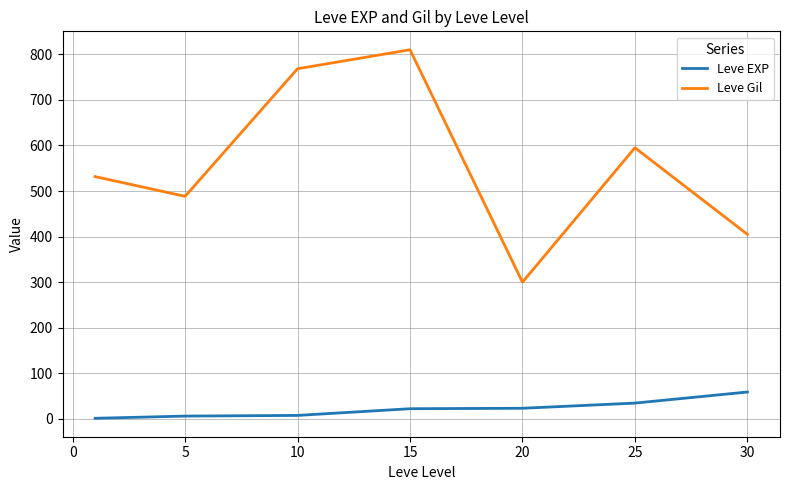

At how many categories does at least one series exceed 84?

7